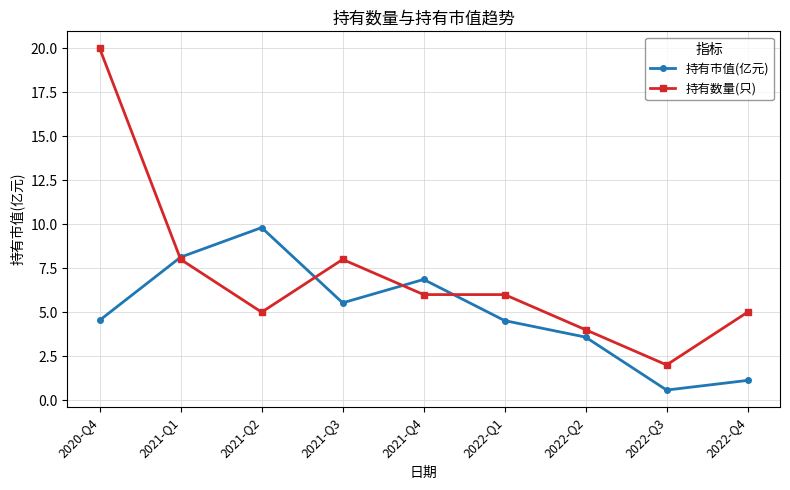

List the series in order of their overall mean, highest first.

持有数量(只), 持有市值(亿元)